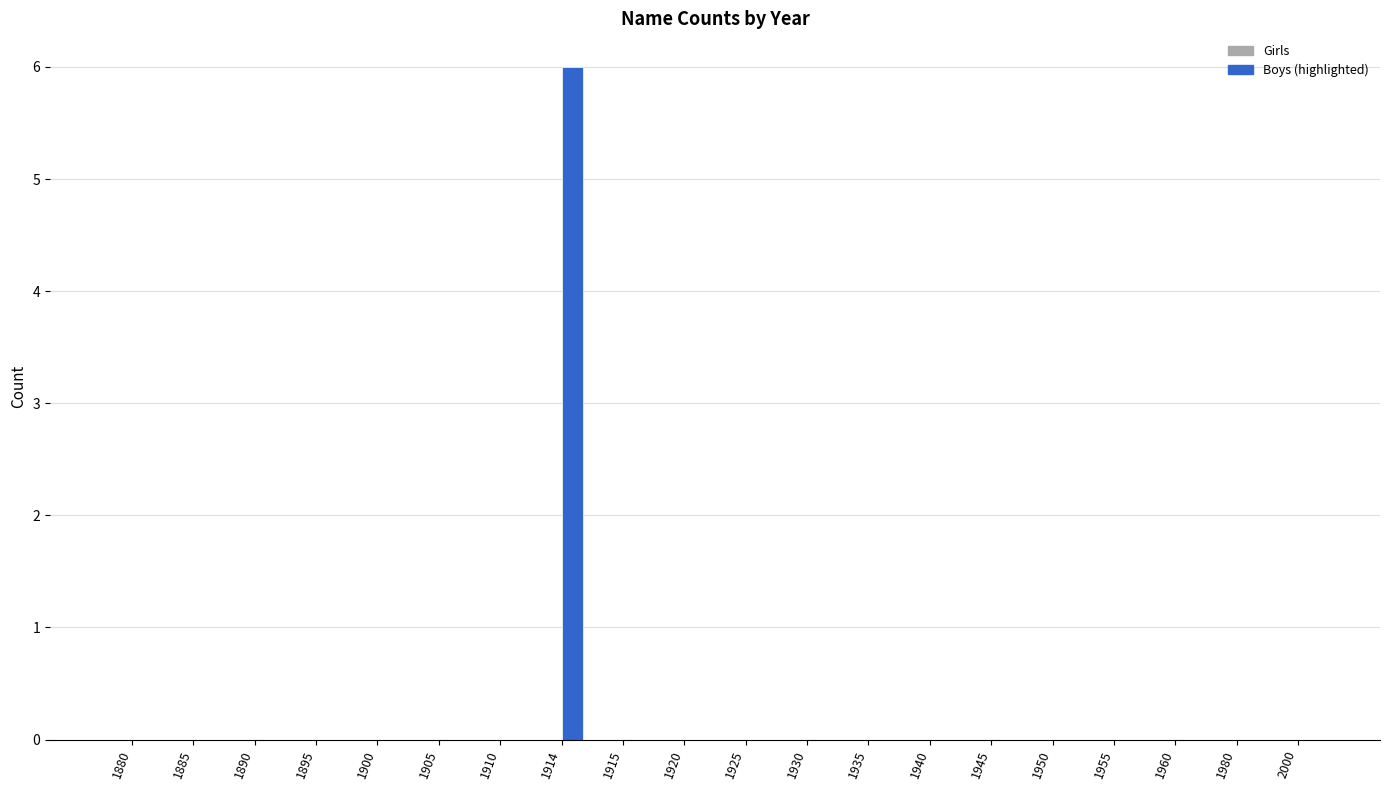

How many series are shown in this chart?

2